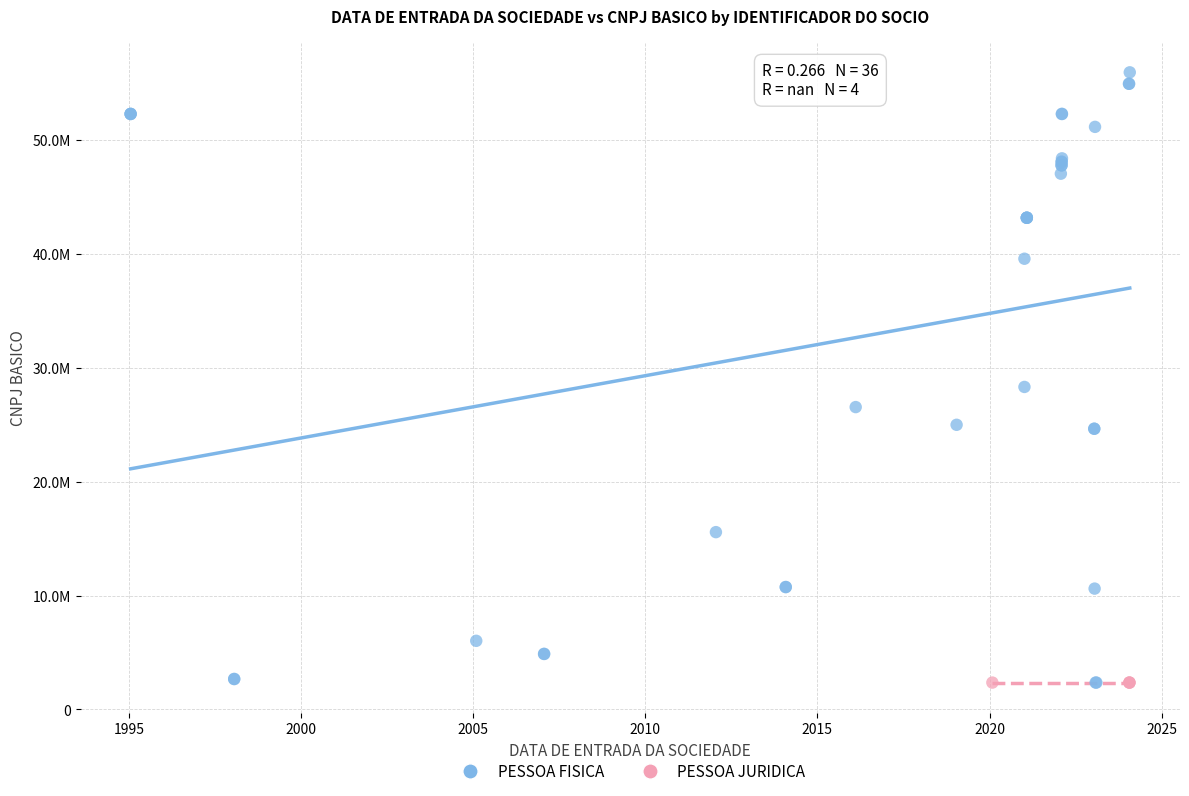

What are all the series names shown in the legend?

PESSOA FISICA, PESSOA JURIDICA